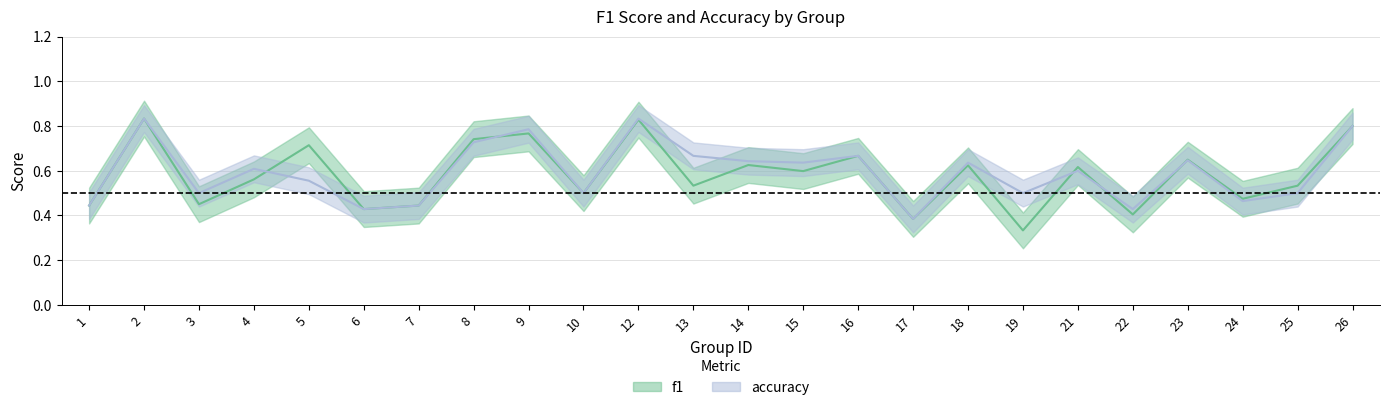

Which category has the highest value across all series?

2